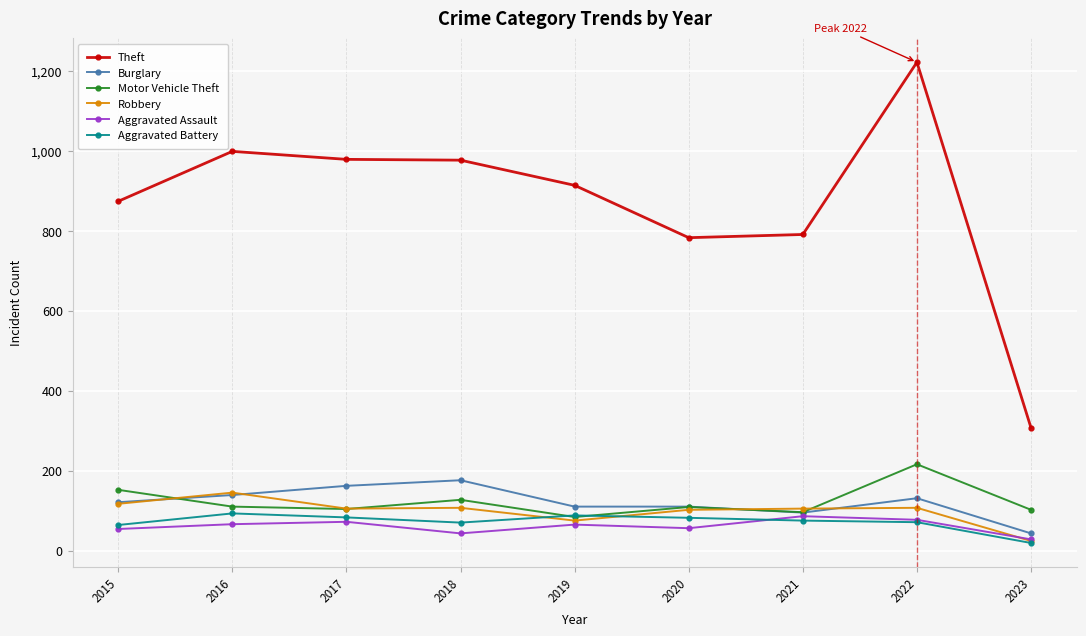

The value of Burglary at 2021 is 95. True or false?

True